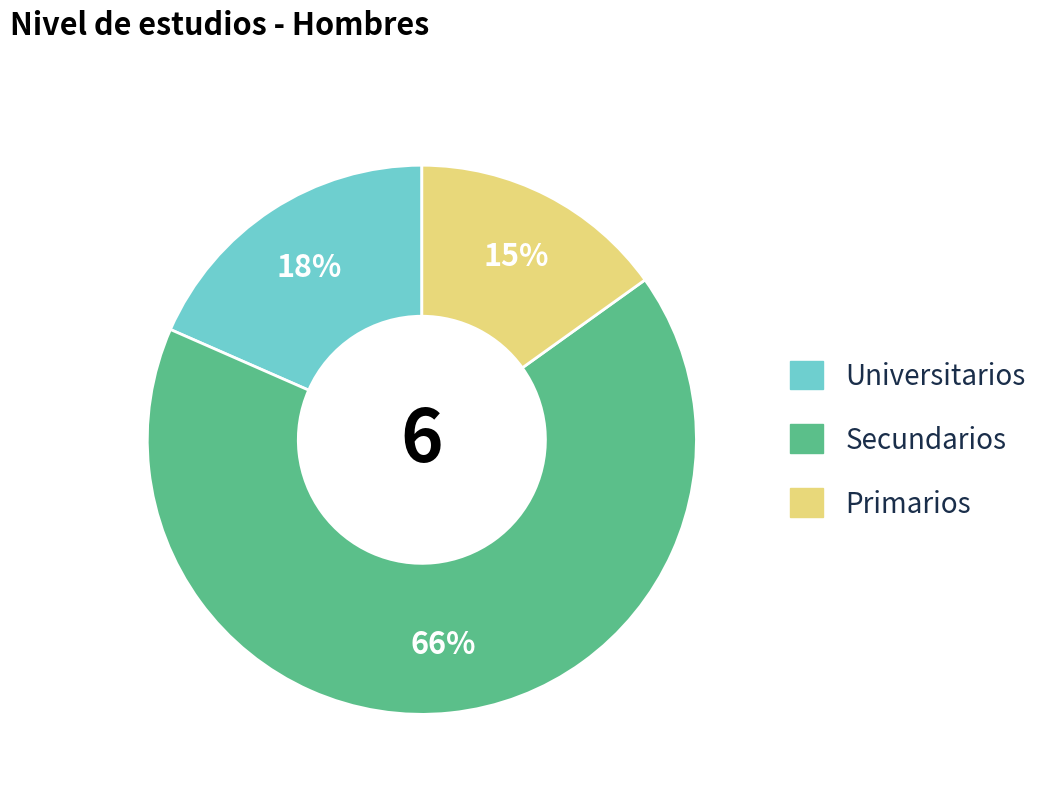

How many slices are in this pie chart?

3